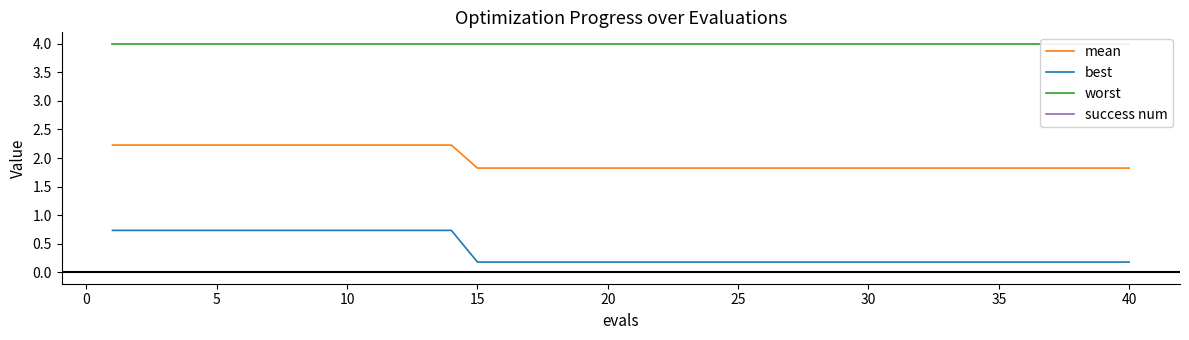

What are all the series names shown in the legend?

mean, best, worst, success num